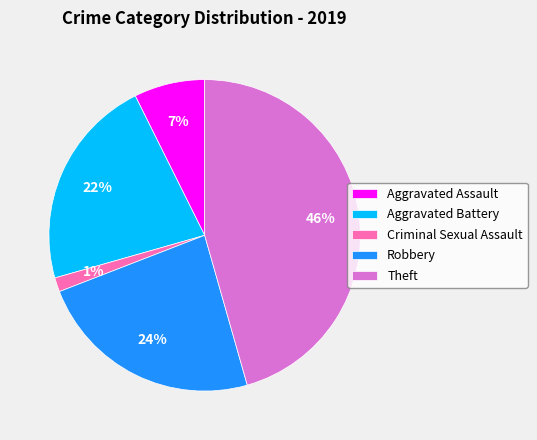

Is it true that Criminal Sexual Assault is 11% of the pie?

False